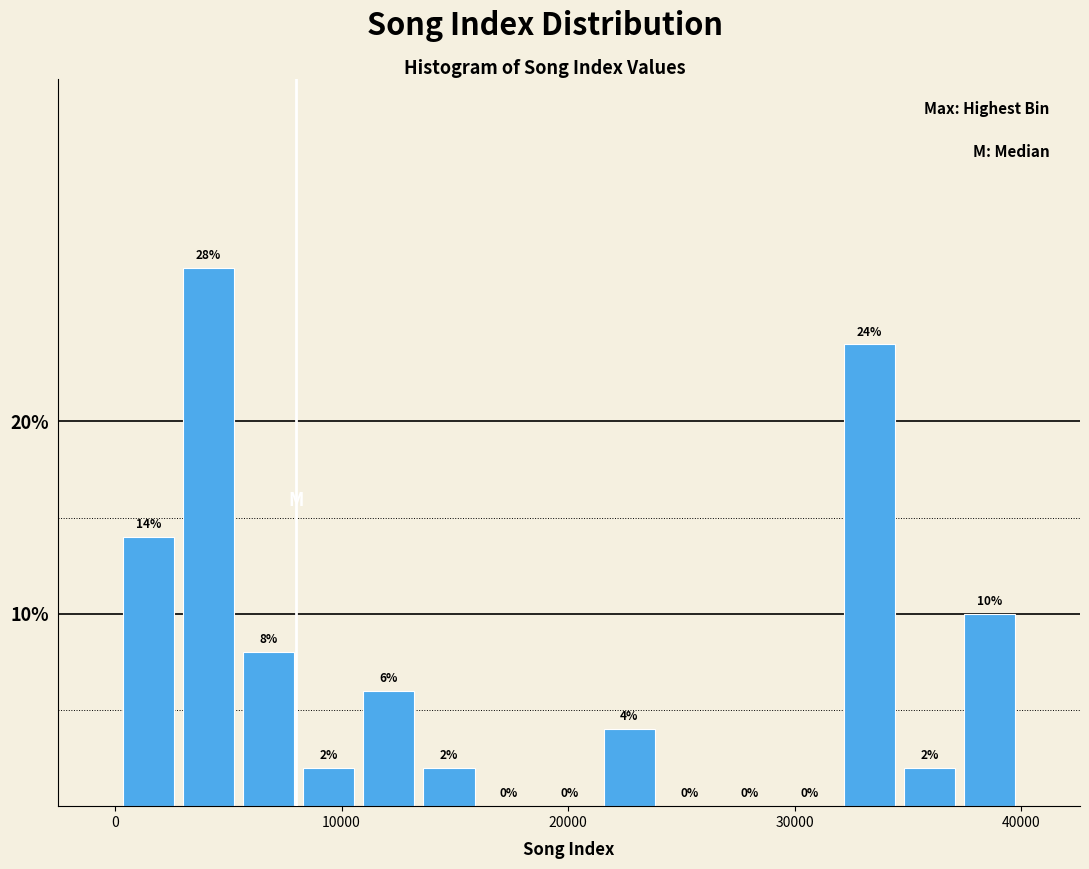

Around what value on the x-axis is the tallest bar? Give the approximate position of its centre, as read against the axis.

4000